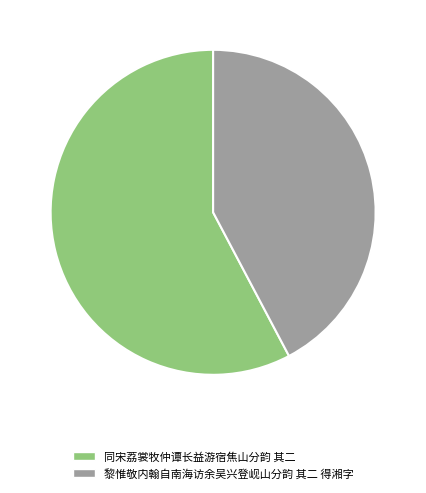

How many slices are in this pie chart?

2